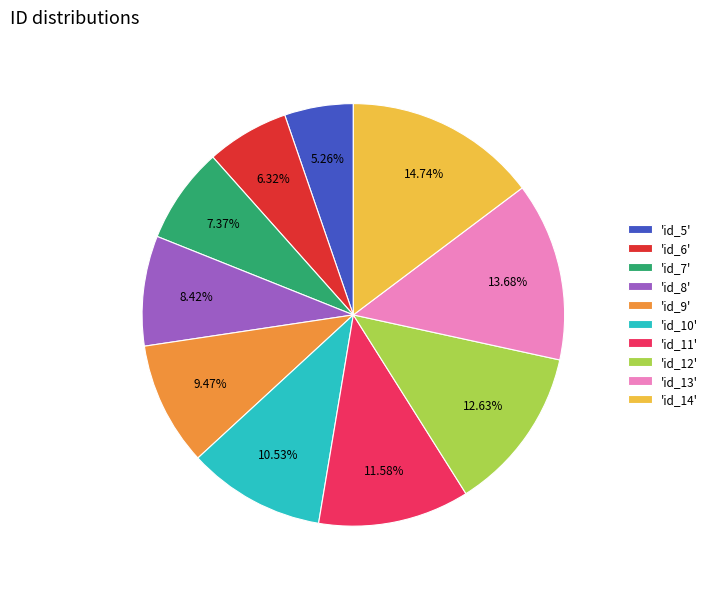

How many segments does this pie chart have?

10